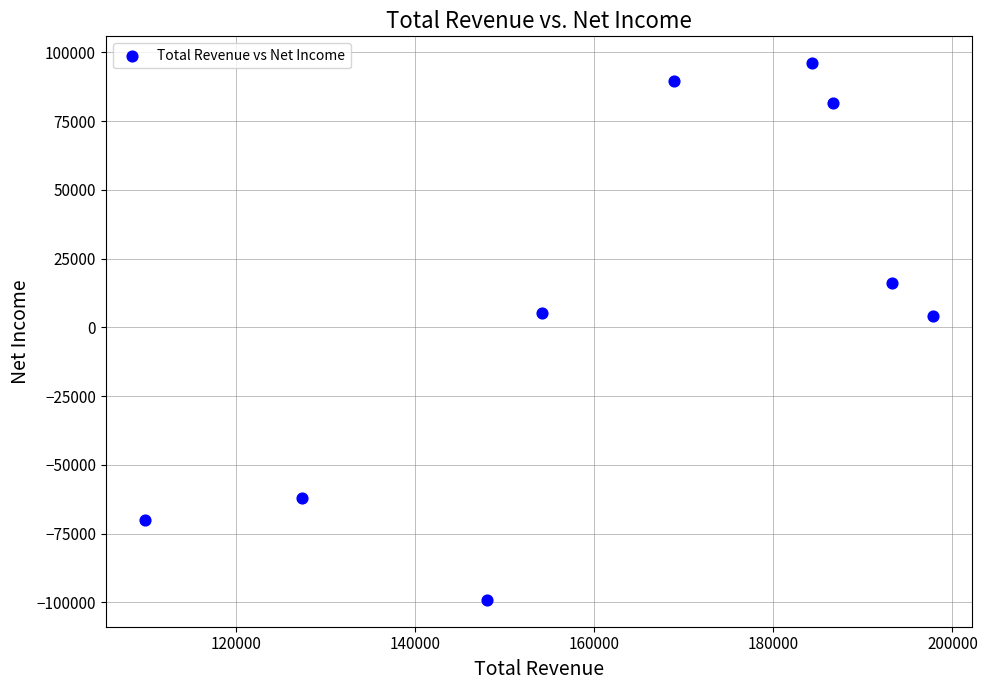

What is the average Y value?

6878